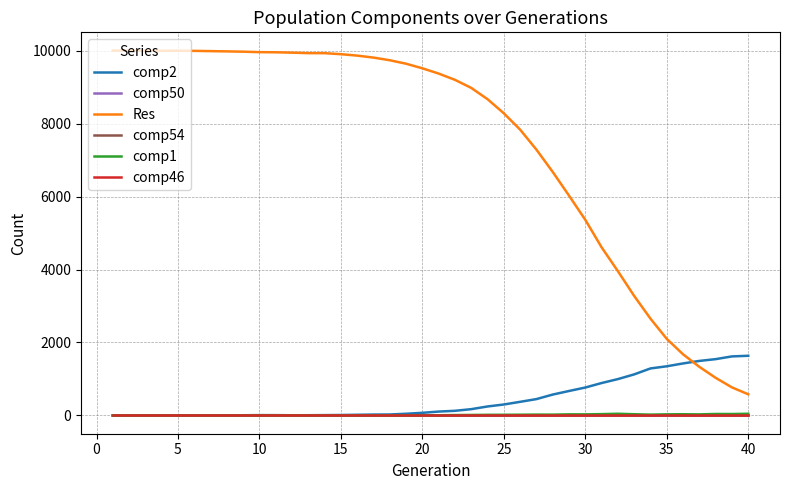

Is this an area chart (filled region under the line)?

No